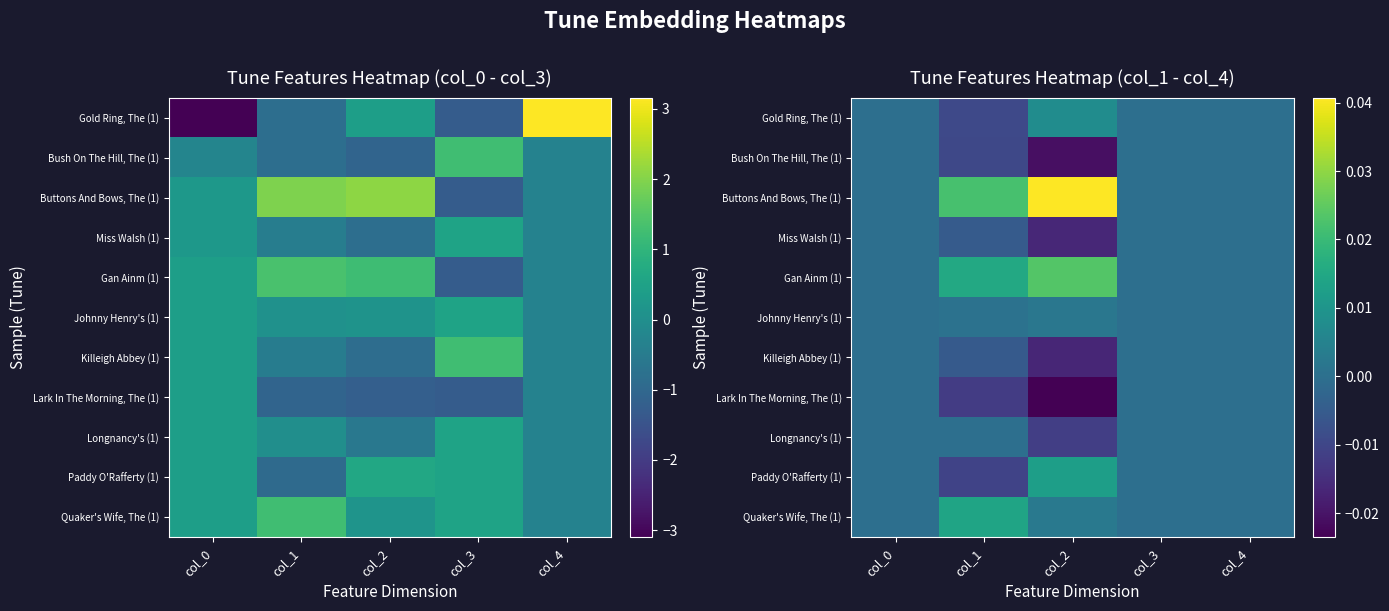

The Gold Ring, The (1) series shows -0.0 at col_3. True or false?

True